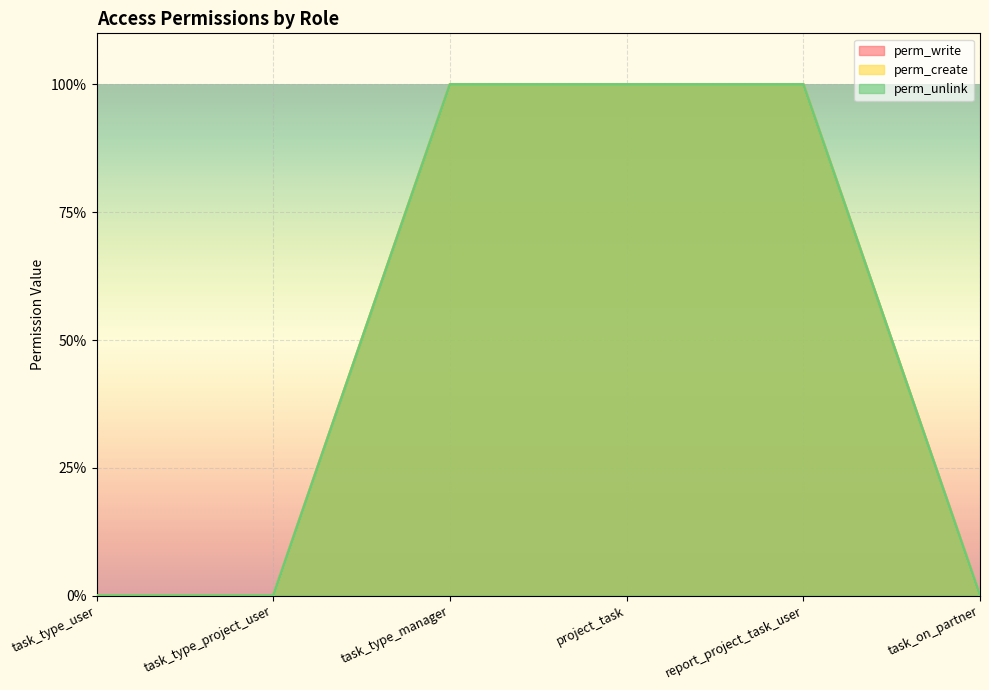

Reading right to left, extract all data points from this chart.

perm_write: task_on_partner=0	report_project_task_user=1	project_task=1	task_type_manager=1	task_type_project_user=0	task_type_user=0
perm_create: task_on_partner=0	report_project_task_user=1	project_task=1	task_type_manager=1	task_type_project_user=0	task_type_user=0
perm_unlink: task_on_partner=0	report_project_task_user=1	project_task=1	task_type_manager=1	task_type_project_user=0	task_type_user=0